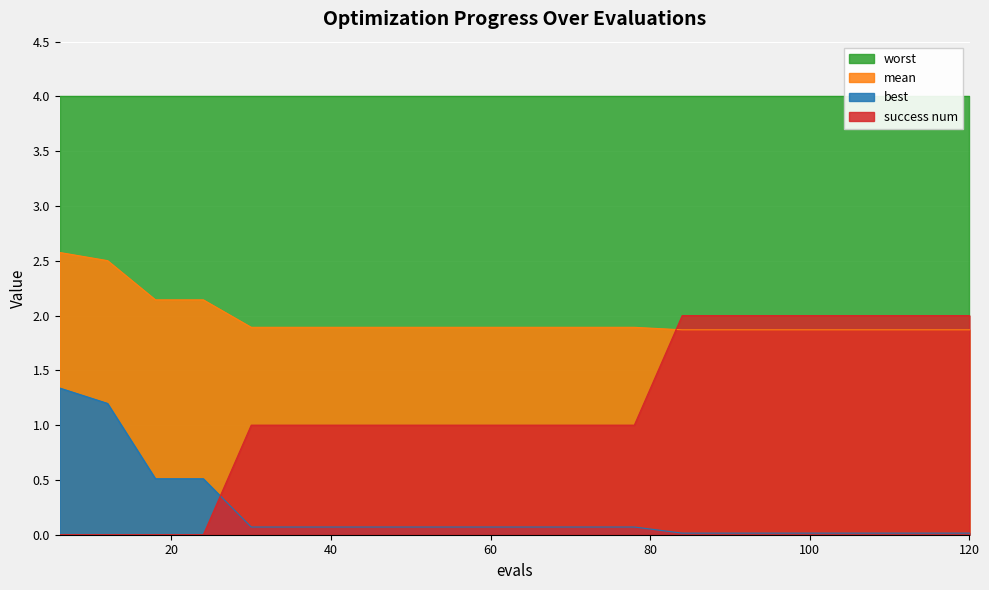

Does the chart display data point markers on the line(s)?

No